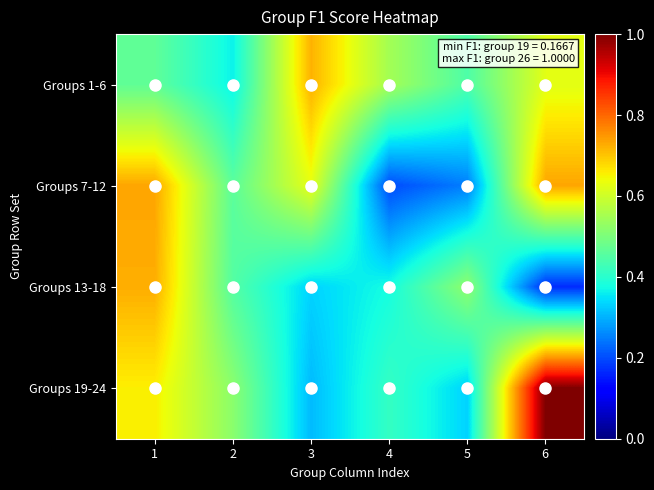

Reading left to right, transcribe all the data shown in this chart.

Groups 1-6: 1=0.5	2=0.4	3=0.7	4=0.5	5=0.4	6=0.6
Groups 7-12: 1=0.7	2=0.5	3=0.6	4=0.2	5=0.2	6=0.7
Groups 13-18: 1=0.7	2=0.5	3=0.3	4=0.4	5=0.5	6=0.2
Groups 19-24: 1=0.7	2=0.5	3=0.3	4=0.4	5=0.3	6=1.0